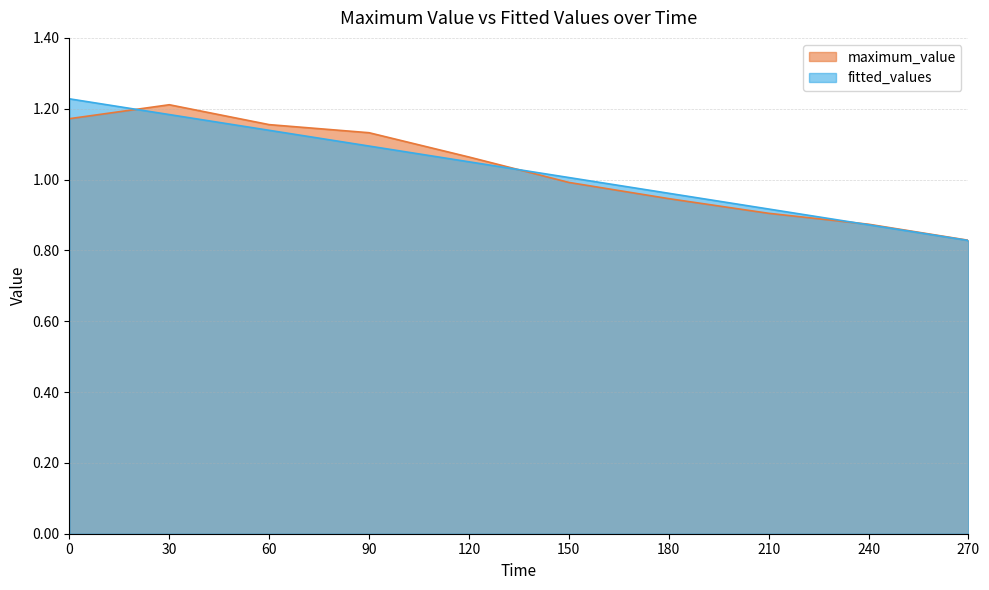

What is the difference between the maximum and second lowest values in the fitted_values series?

0.4